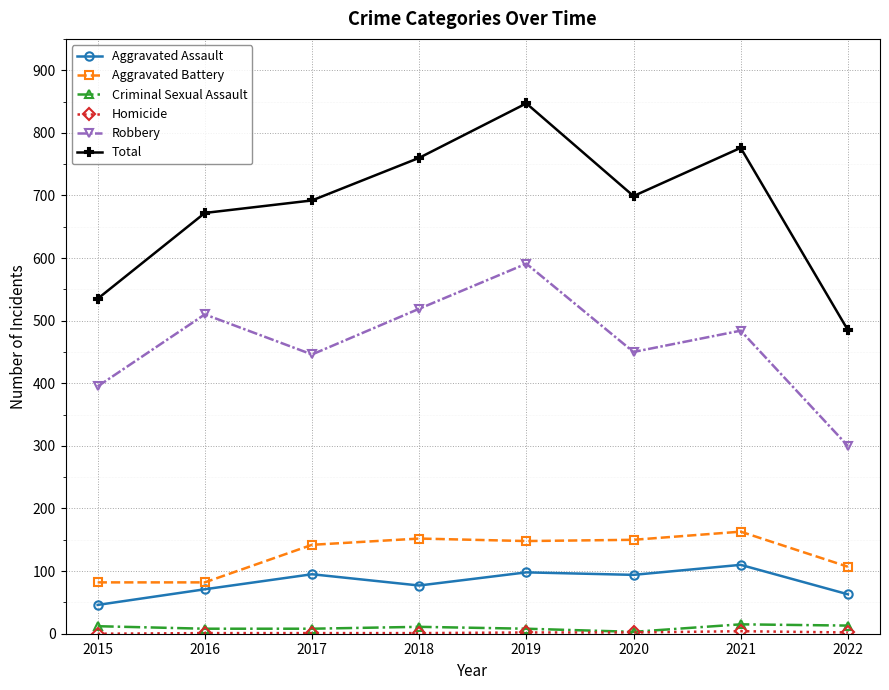

Which series has the widest spread of values?

Total